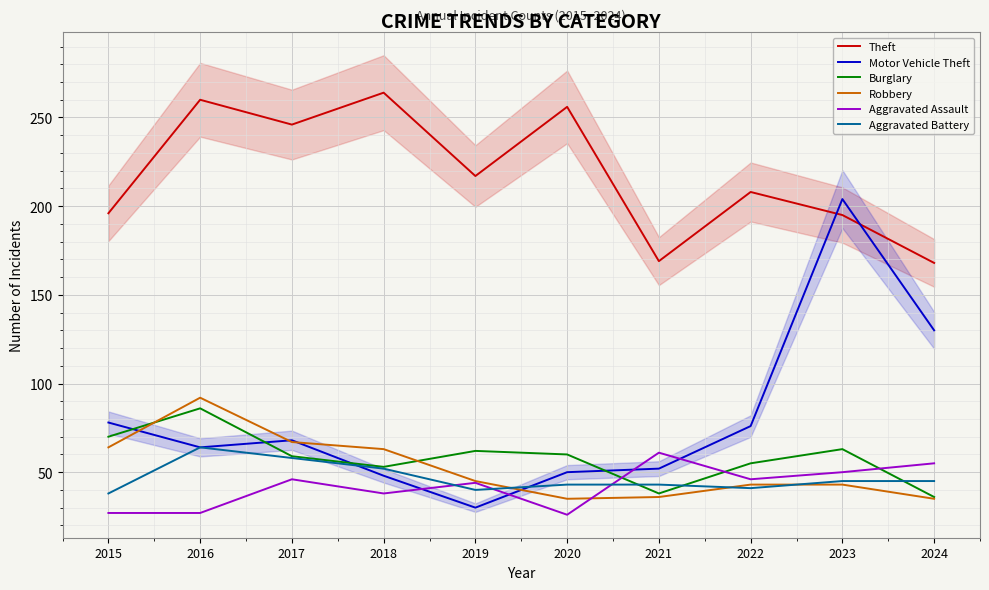

The Burglary series shows 93 at 2022. True or false?

False